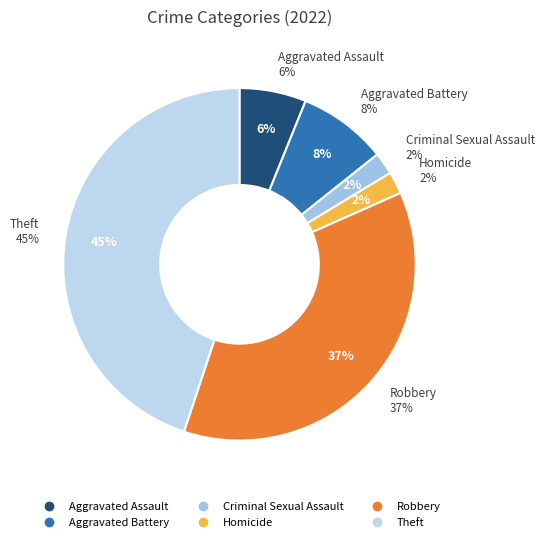

To the nearest percent, what portion does Homicide represent?

2%